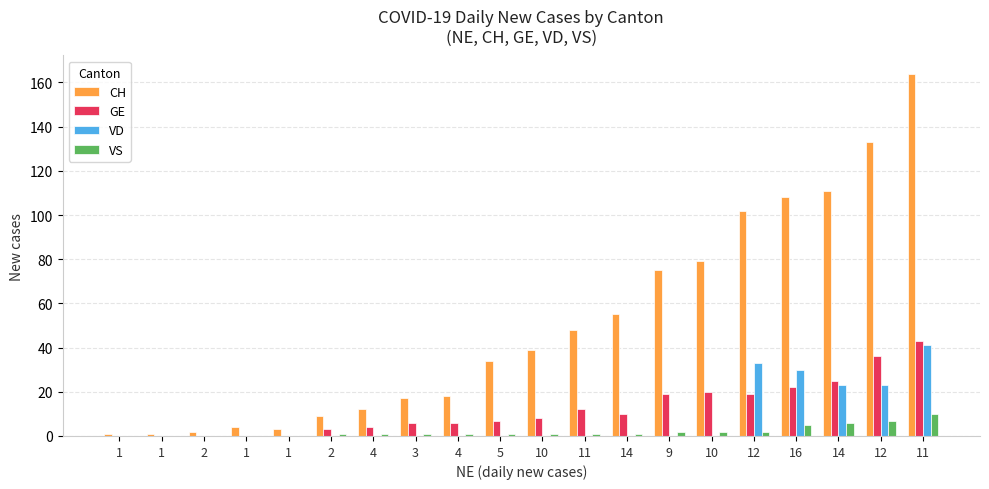

The GE series shows 25 at 14. True or false?

True